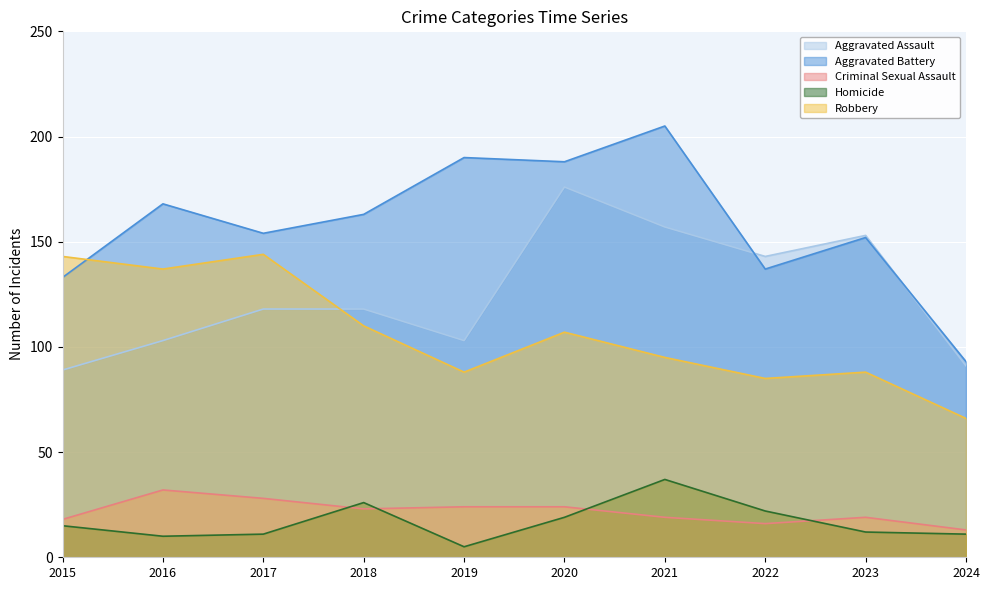

At which category is the sum across all series the highest?

2020